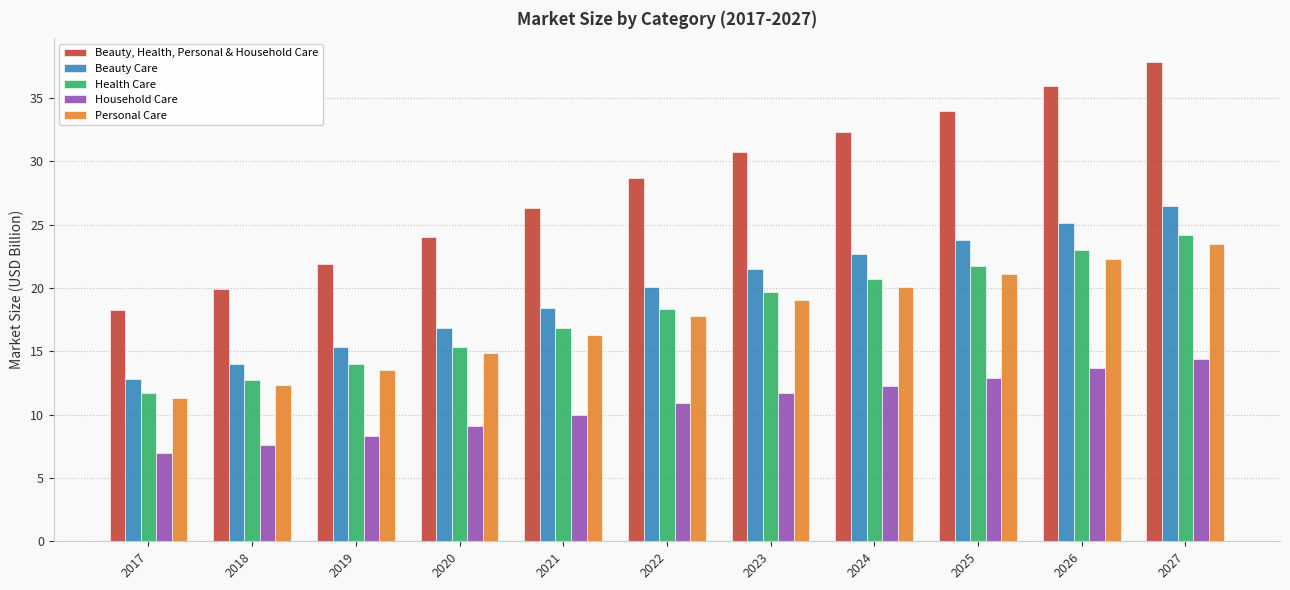

Which series has the largest range (max minus min)?

Beauty, Health, Personal & Household Care